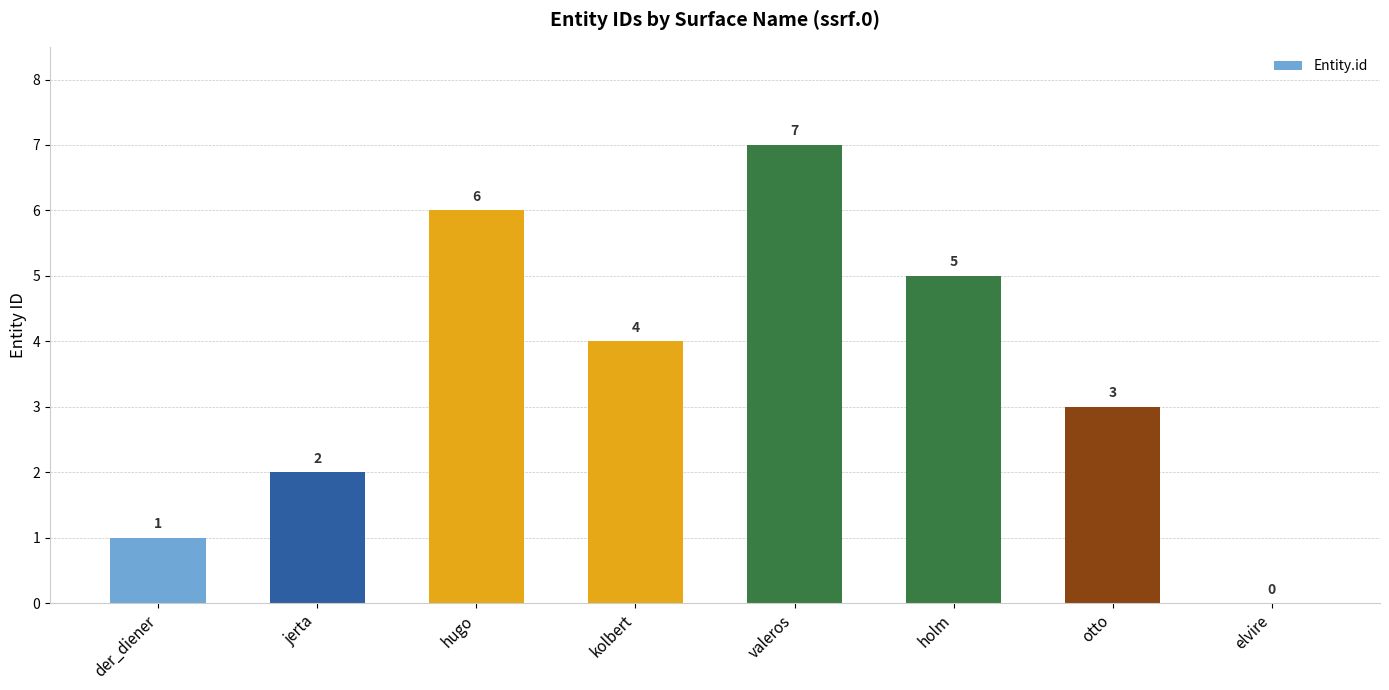

What is the sum of all values?

28